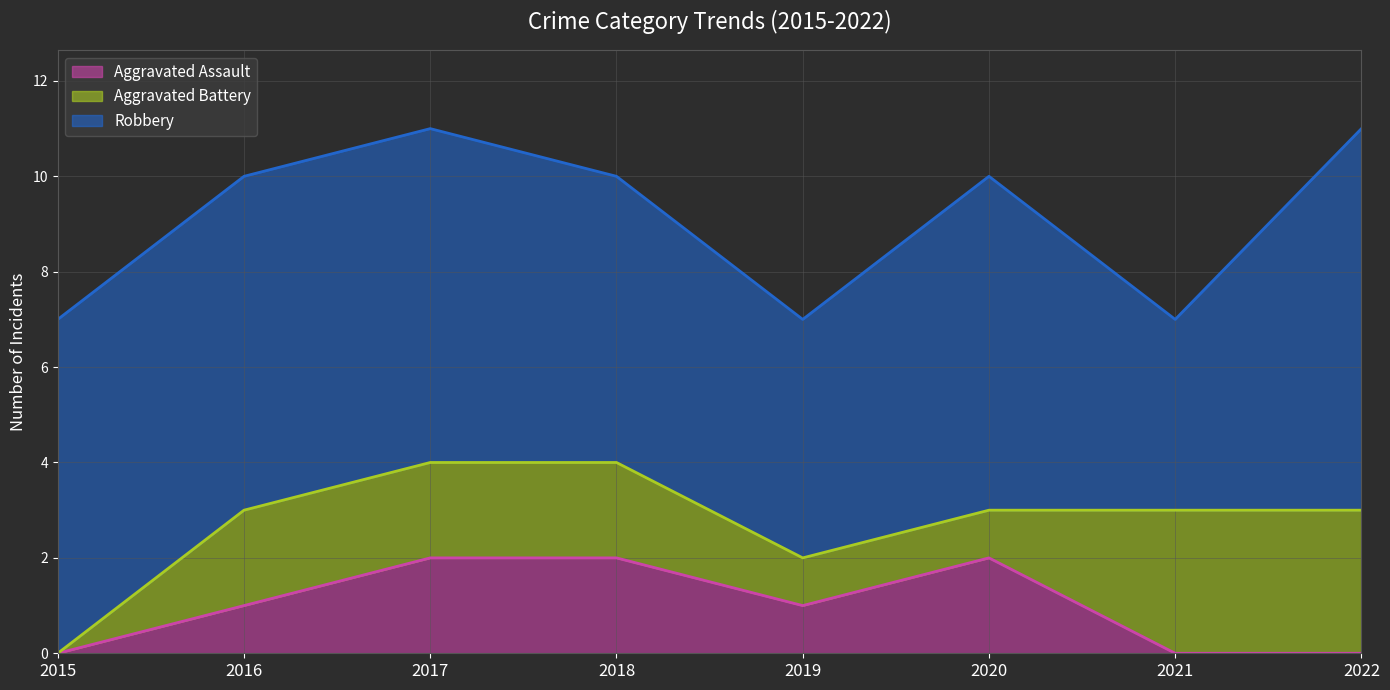

Reading right to left, list all the values displayed in this chart.

Aggravated Assault: 2022=0	2021=0	2020=2	2019=1	2018=2	2017=2	2016=1	2015=0
Aggravated Battery: 2022=3	2021=3	2020=1	2019=1	2018=2	2017=2	2016=2	2015=0
Robbery: 2022=8	2021=4	2020=7	2019=5	2018=6	2017=7	2016=7	2015=7